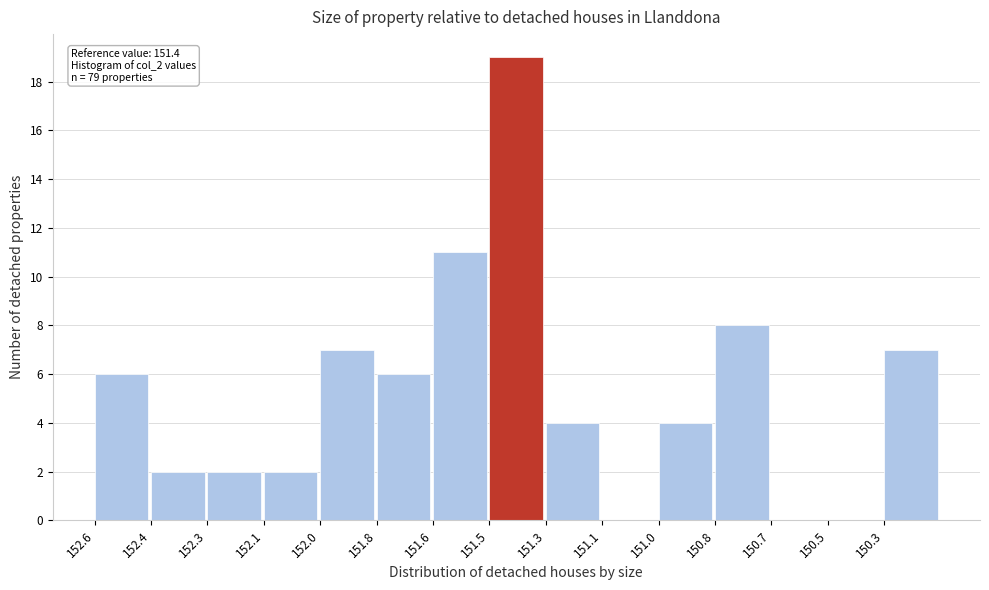

Reading left to right, list all the values displayed in this chart.

152.6=6	152.4=2	152.3=2	152.1=2	152.0=7	151.8=6	151.6=11	151.5=19	151.3=4	151.1=0	151.0=4	150.8=8	150.7=0	150.5=0	150.3=7